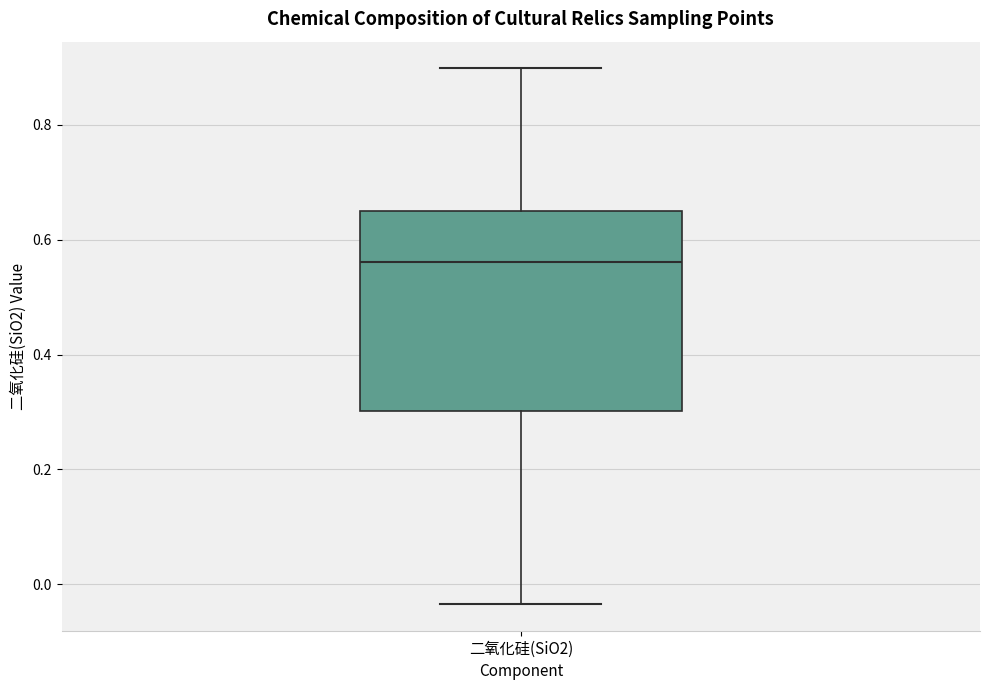

Where is the lower edge of the box for 二氧化硅(SiO2) on the y-axis? The values are not printed on the chart, so give them approximately, as read against the axis.

0.30